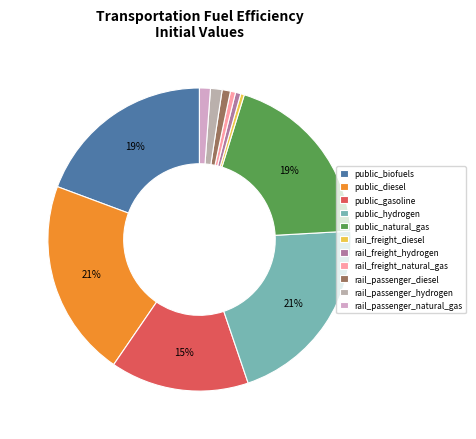

True or false: rail_passenger_natural_gas accounts for 1% of the total.

True